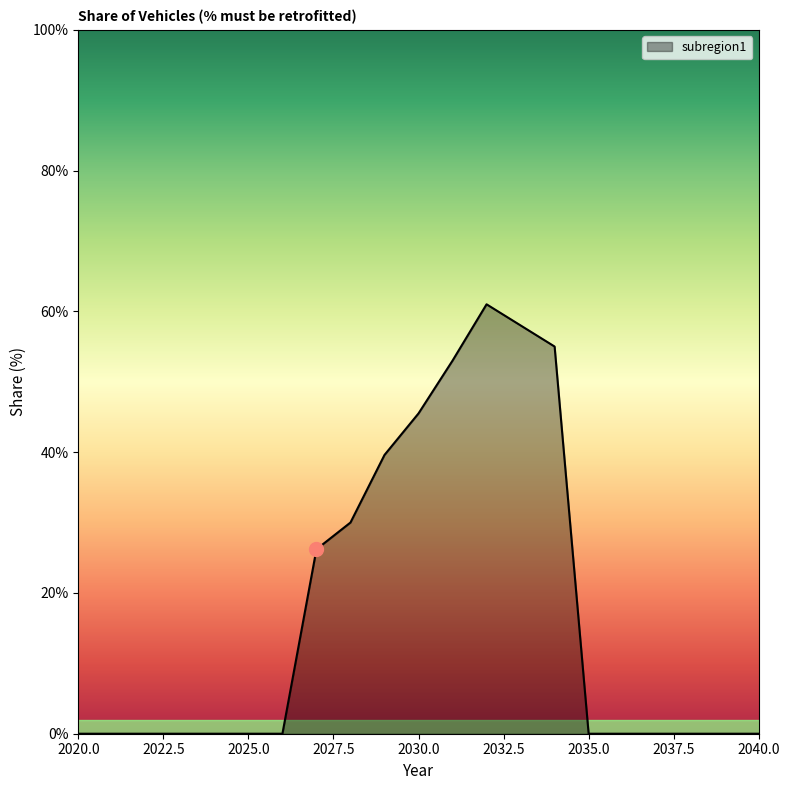

Does the chart have visible grid lines?

No